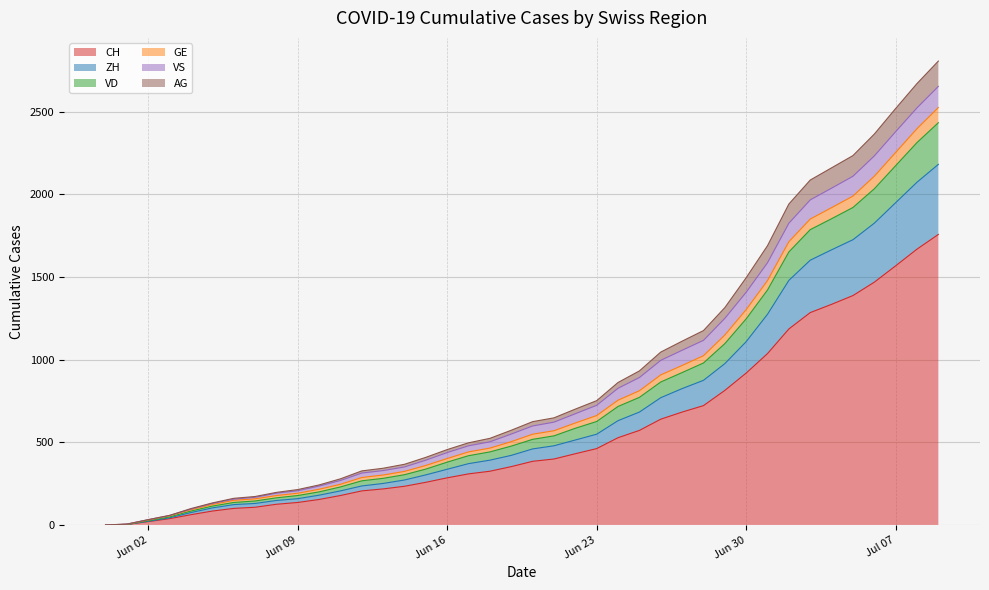

What is the maximum value for CH?

1758